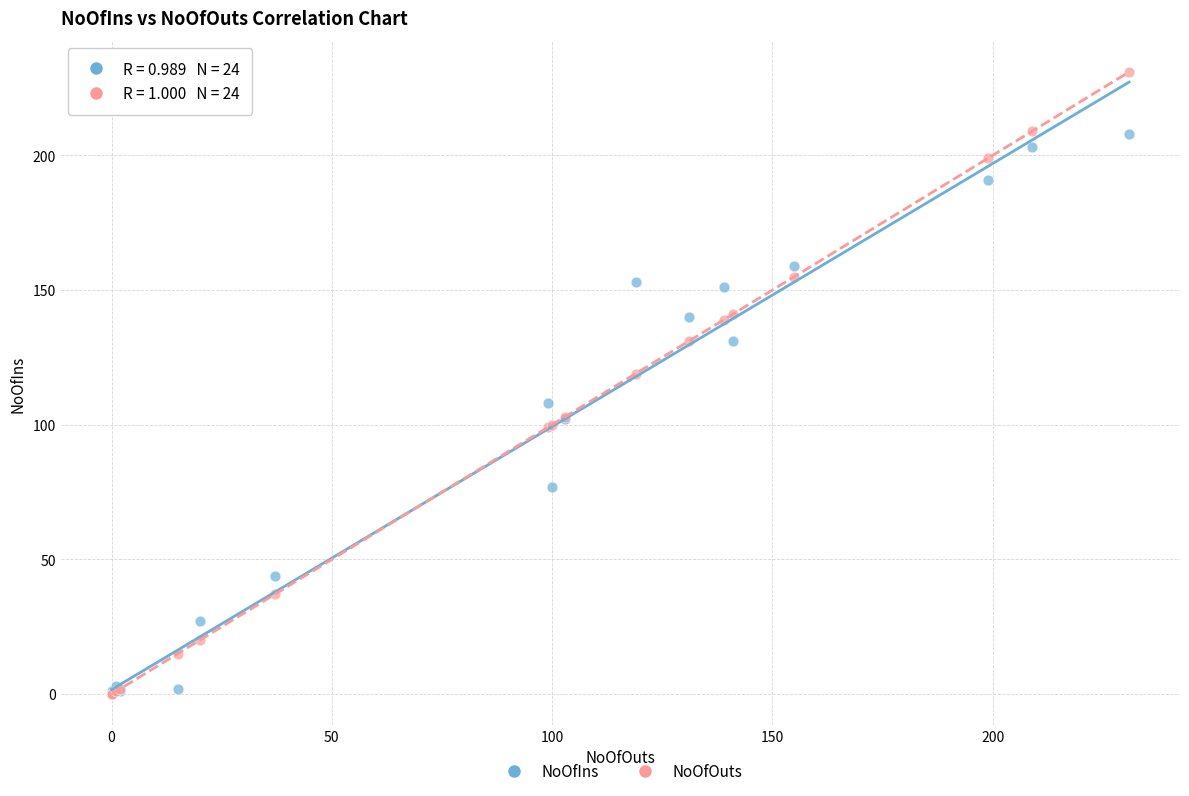

In the NoOfOuts series, what Y value is closest to 115?

119